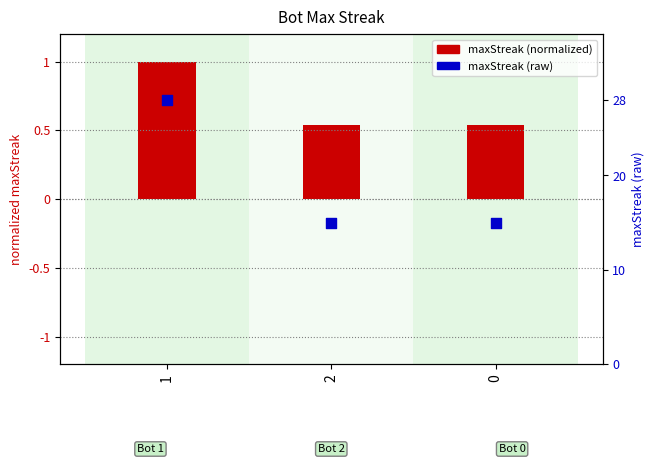

What is the total value across all series at 2?

15.5